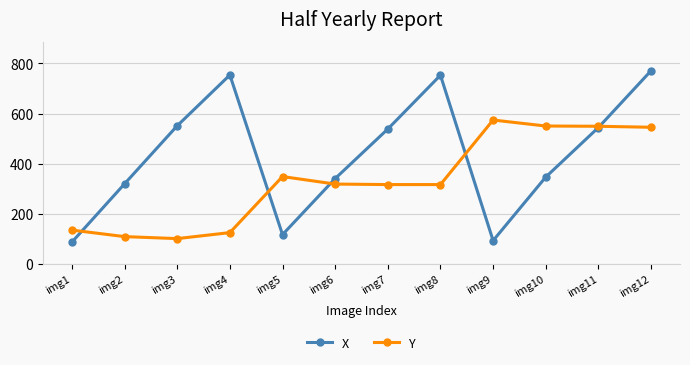

The X series shows 168 at img2. True or false?

False